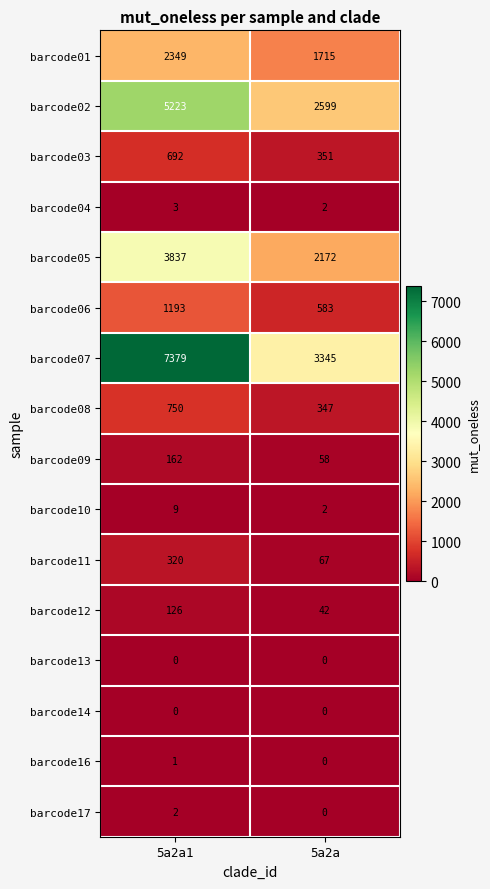

What is the sum of all barcode10 values?

11